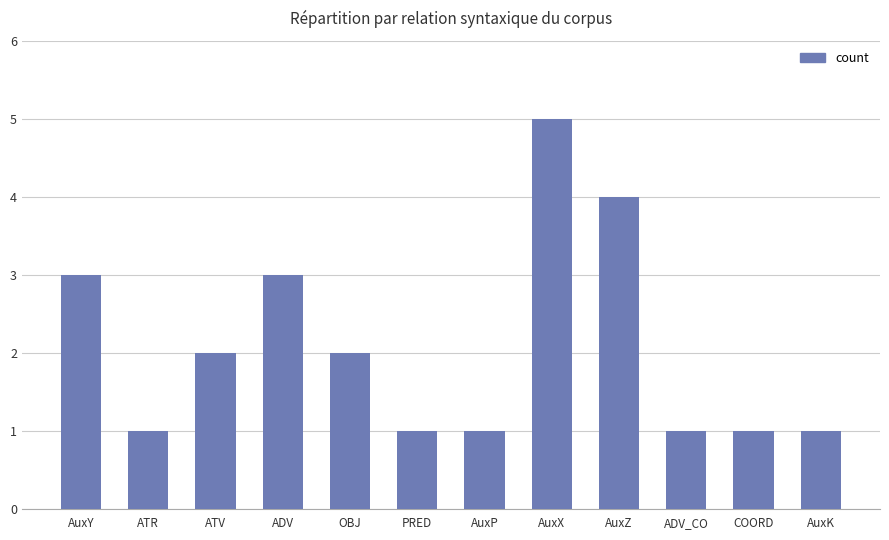

Which category has the highest value across all series?

AuxX